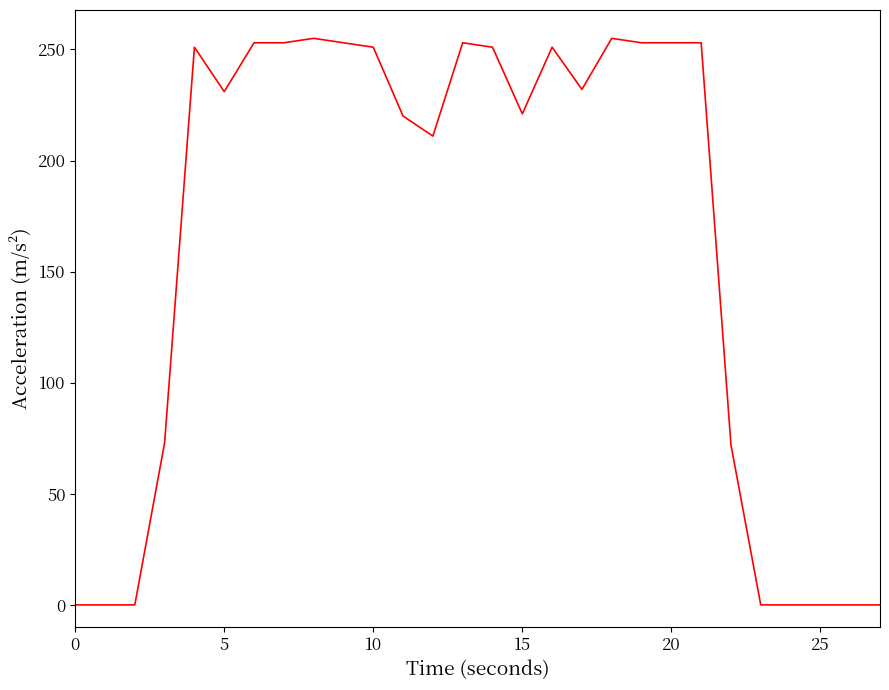

What is the greatest value displayed?

255